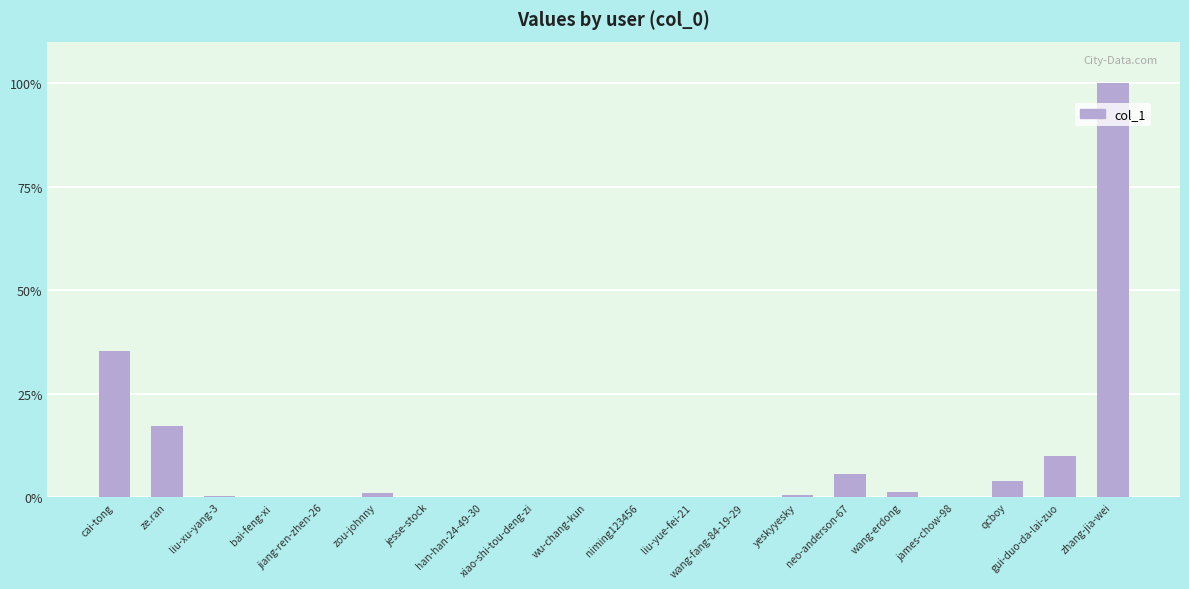

At which label is the value closest to 50?

cai-tong